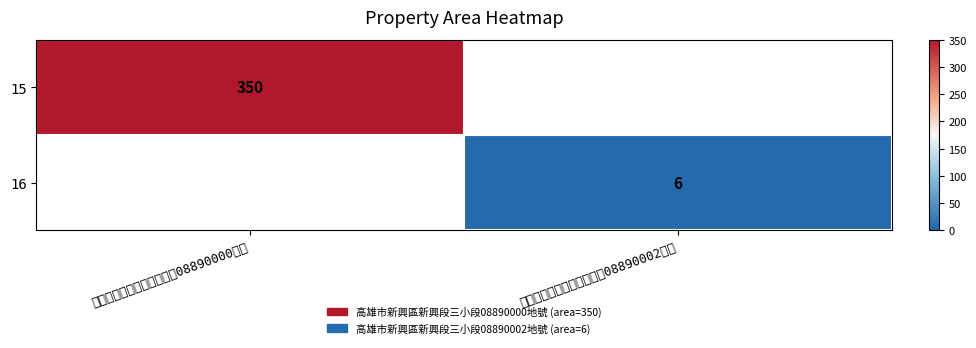

The value of 15 at 高雄市新興區新興段三小段08890000地號 is 618. True or false?

False